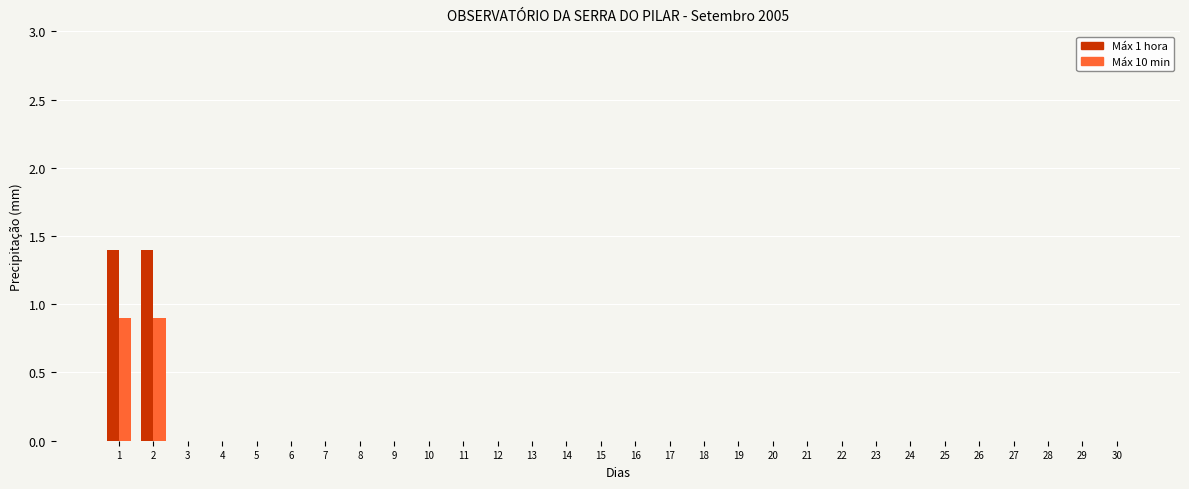

Count the number of categories in the chart.

30